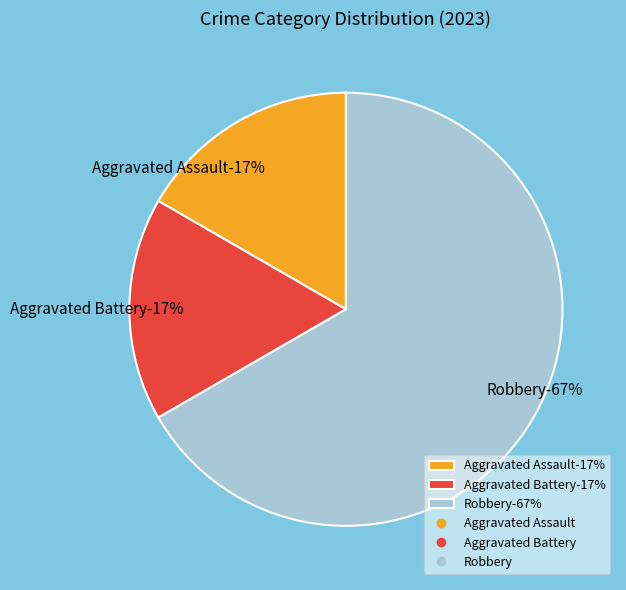

Rank the categories by value from highest to lowest.

Robbery, Aggravated Assault, Aggravated Battery